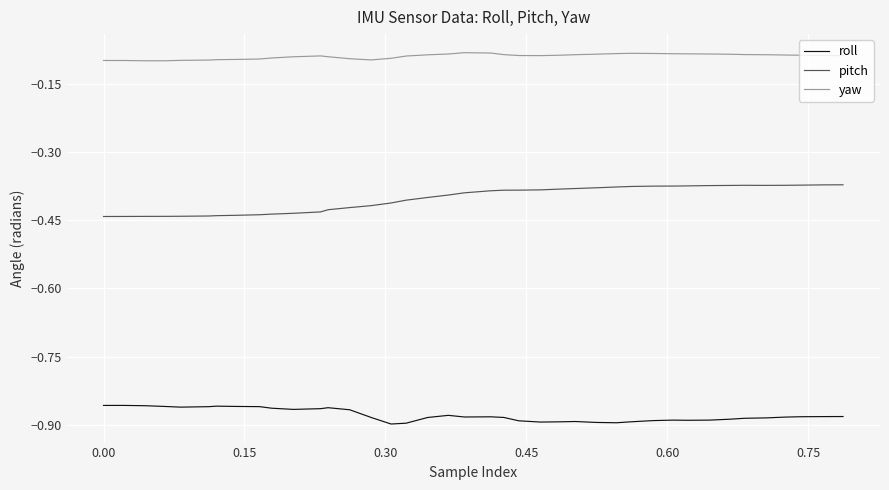

What is the difference between the second highest and minimum values in the pitch series?

0.1